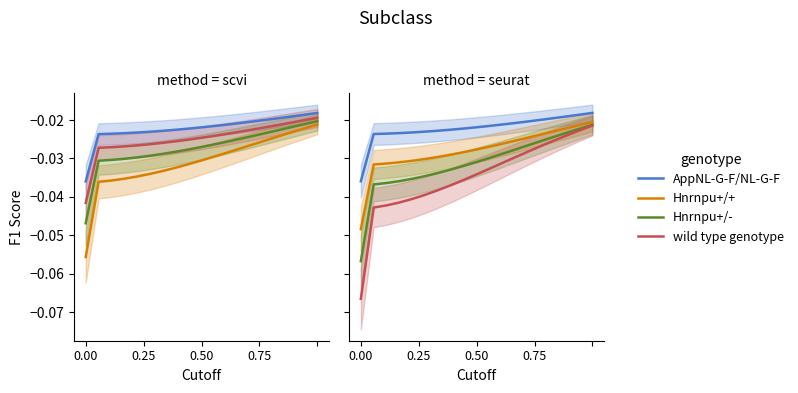

True or false: AppNL-G-F/NL-G-F and Hnrnpu+/- cross at least once.

False